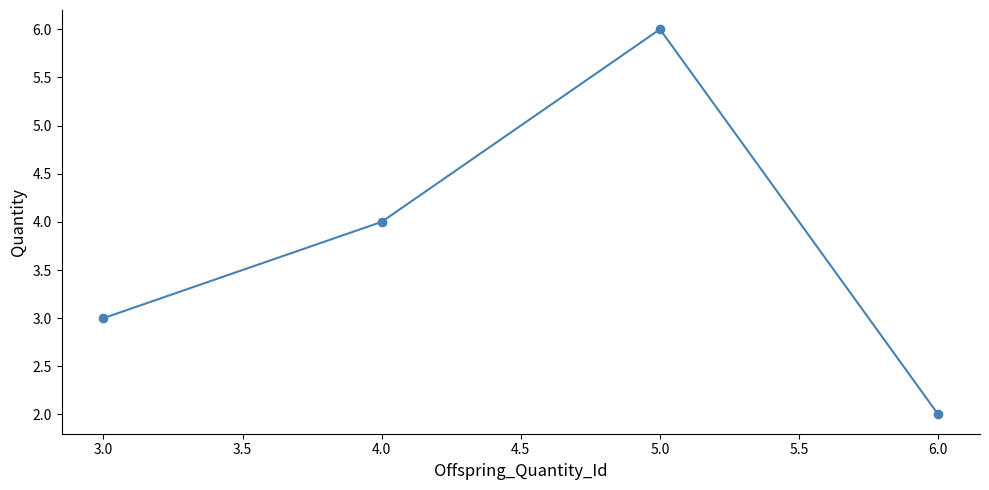

What is the ratio of the value at 6.0 to the value at 4.0?

0.5